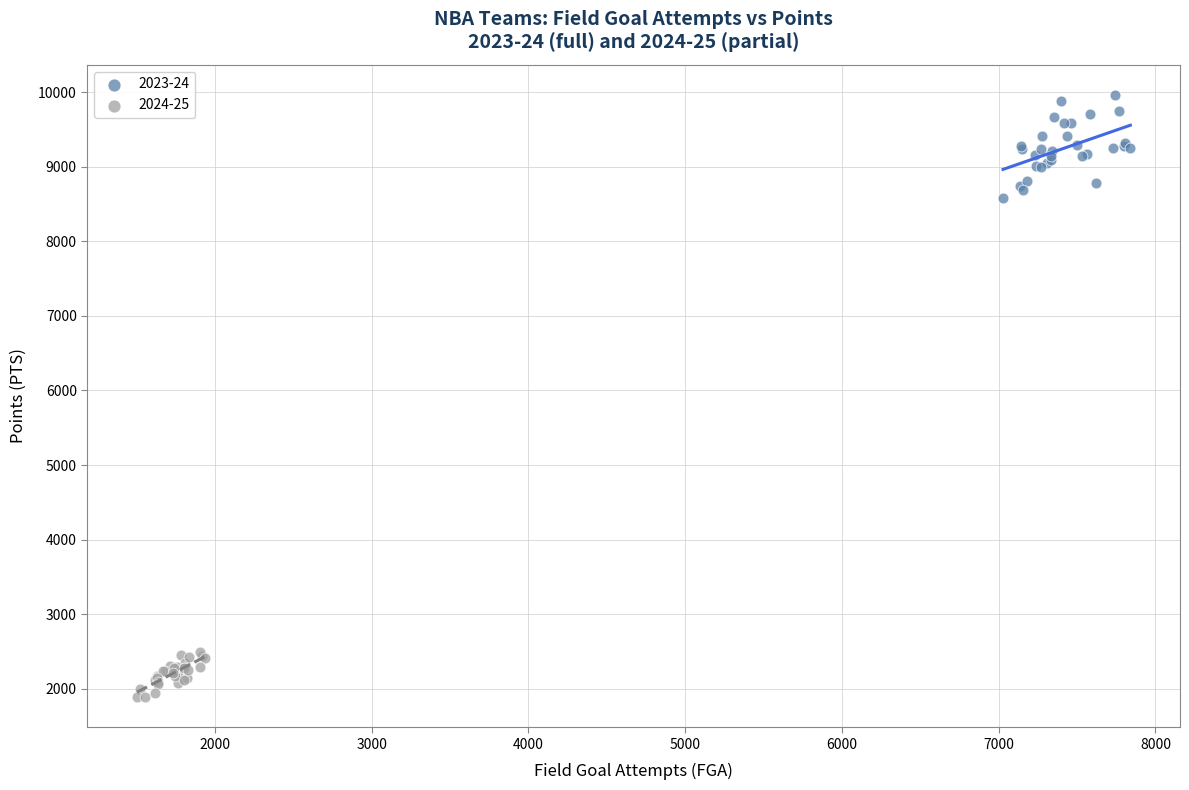

Which series reaches the minimum Y coordinate?

2024-25